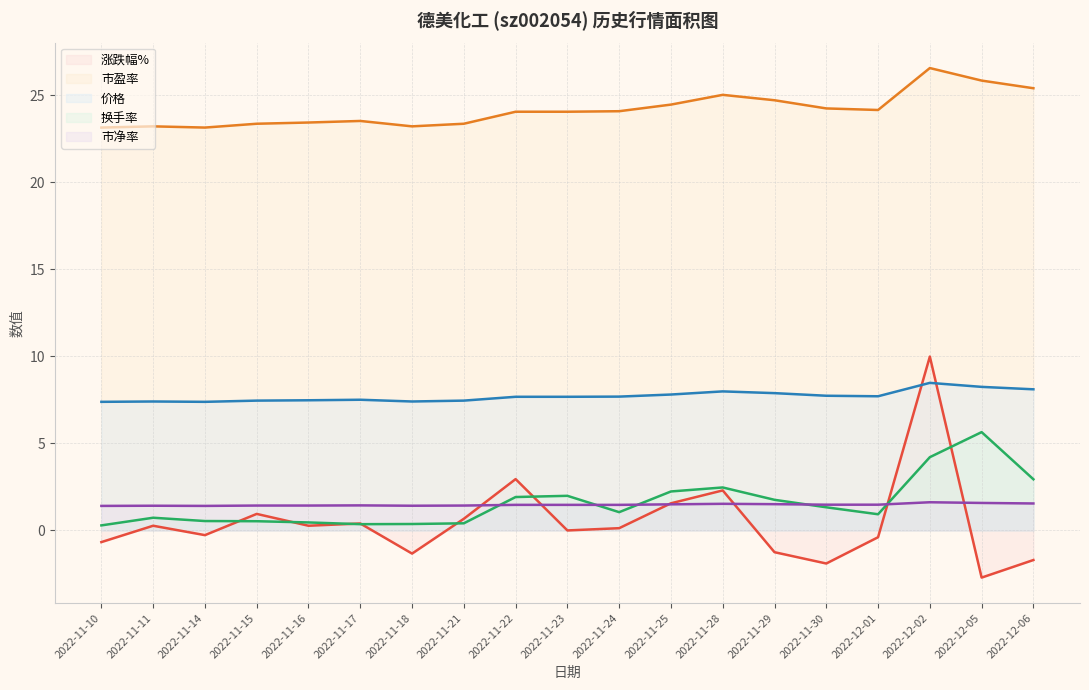

Is it true that 市净率 equals 1.0 at 2022-12-05?

False